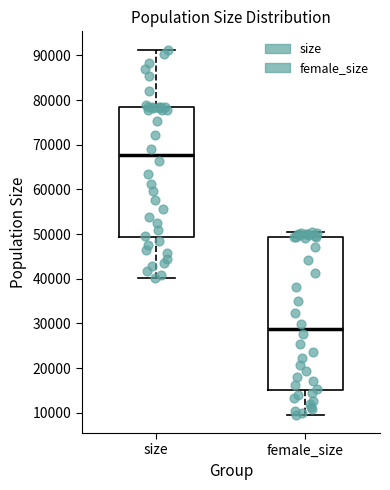

Comparing the boxes themselves (not the whiskers), which one is the tallest?

female_size